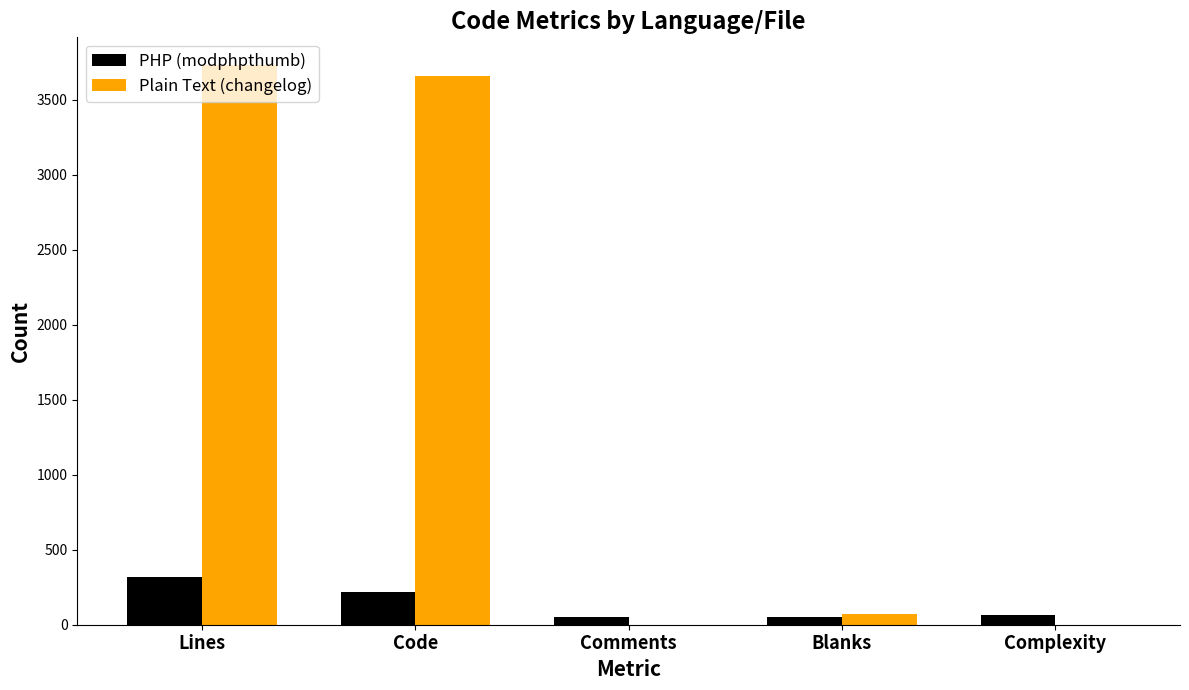

Which series has the largest total across all categories?

Plain Text (changelog)